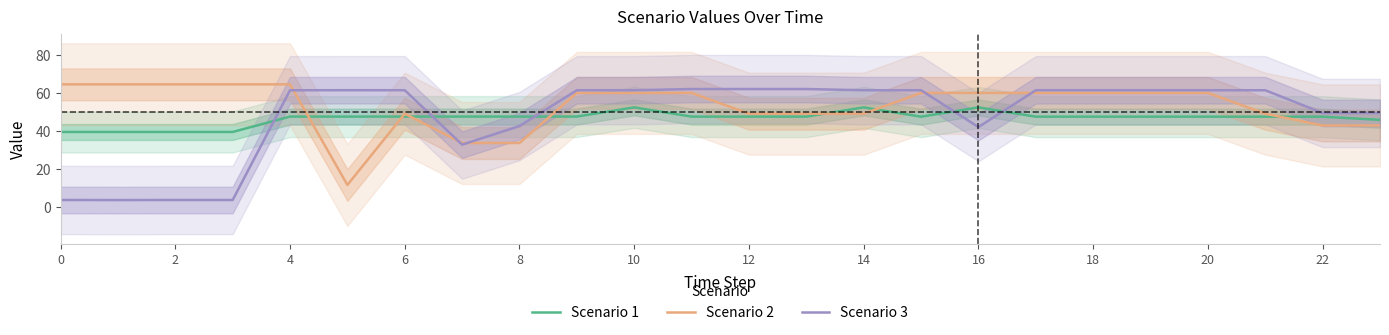

How many values in the Scenario 1 series are below 47?

5